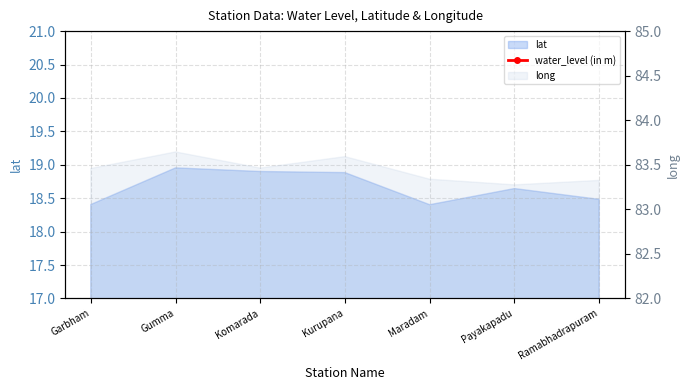

Which category has the lowest value across all series?

Gumma